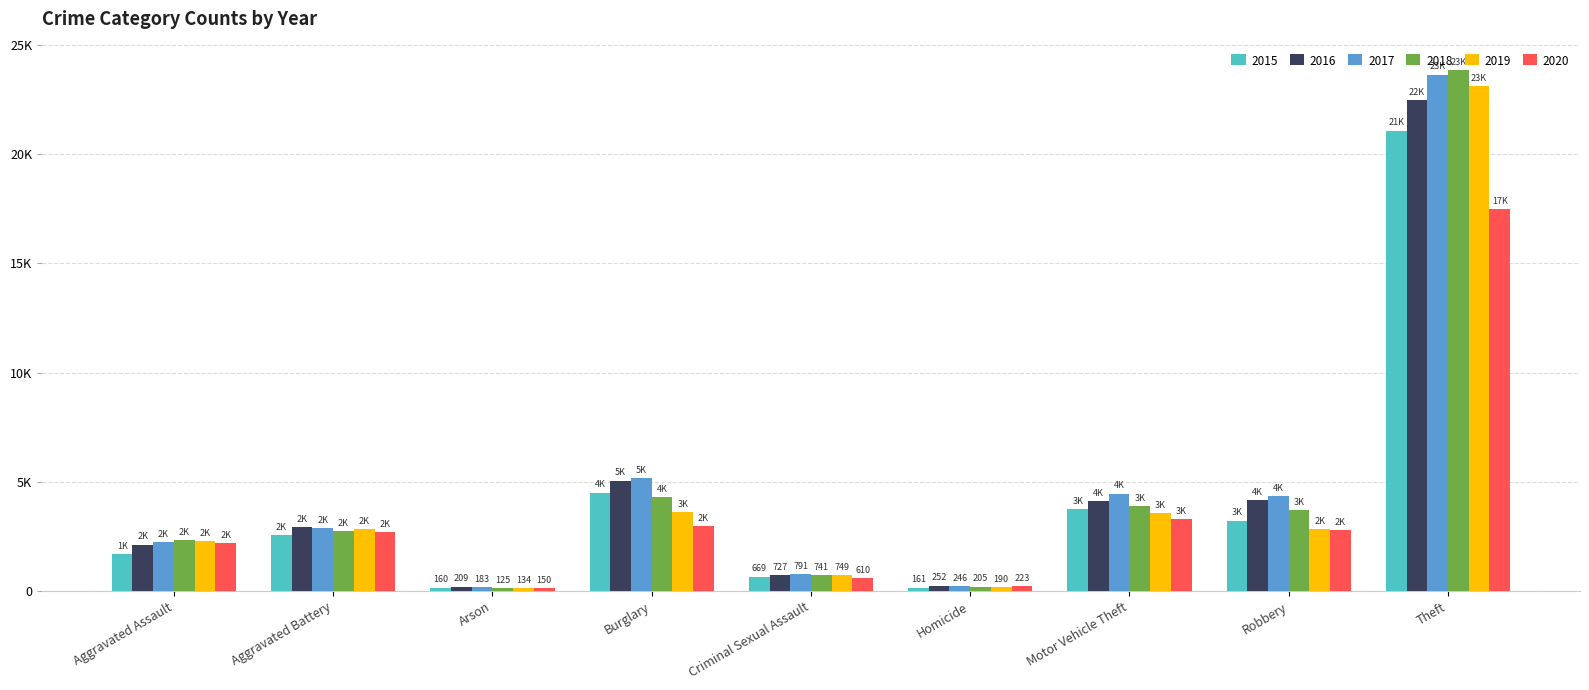

Read the 2015 value at Theft.

21084